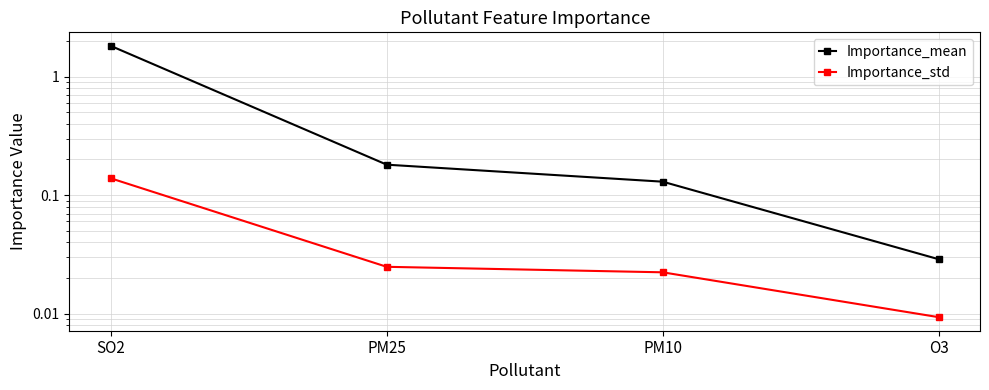

True or false: Importance_std has more than 2 interior local peaks.

False